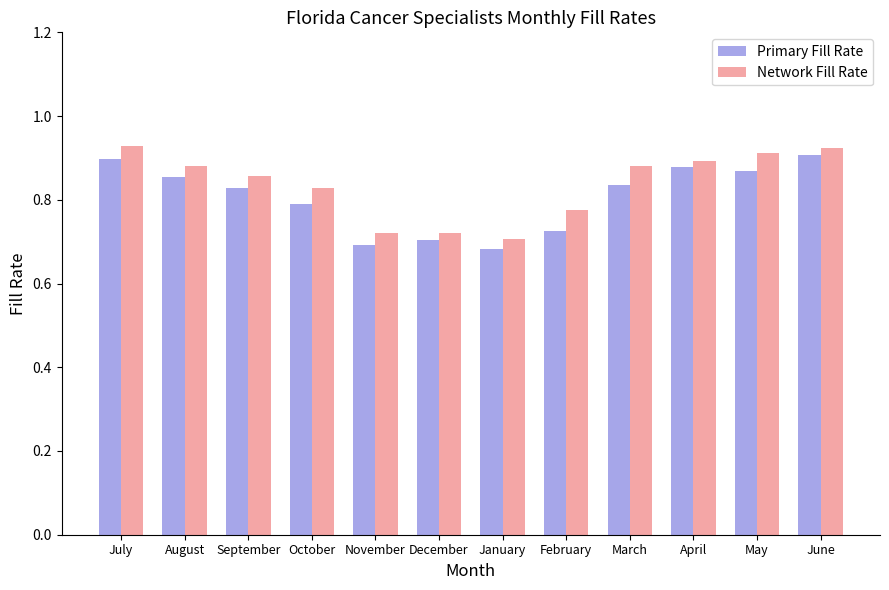

Does the chart contain any negative values?

No